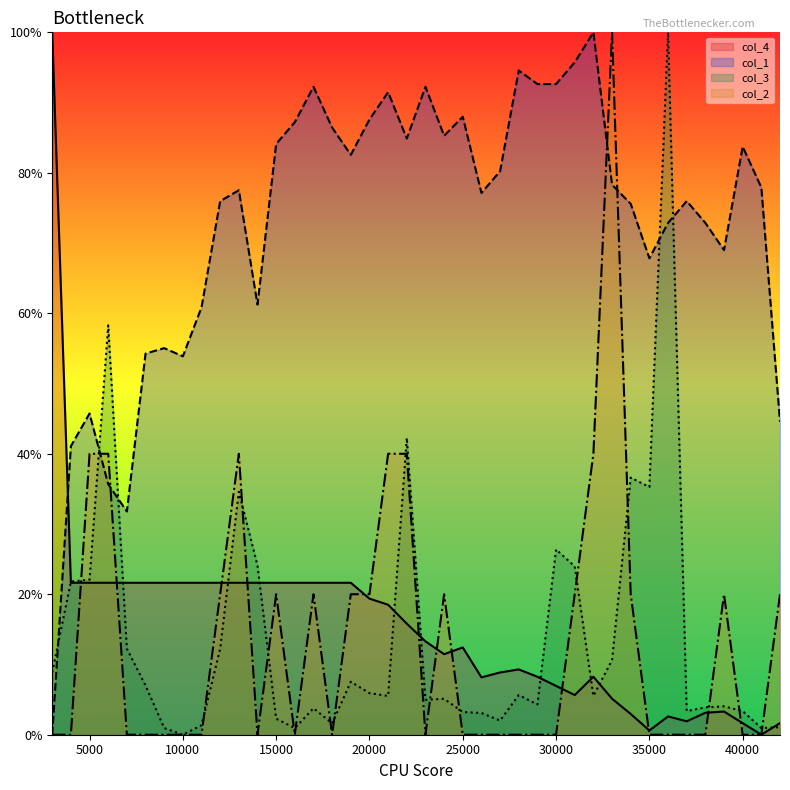

Reading right to left, extract all data points from this chart.

col_4: 42000=0.0	41000=0.0	40000=0.0	39000=0.0	38000=0.0	37000=0.0	36000=0.0	35000=0.0	34000=0.0	33000=0.1	32000=0.1	31000=0.1	30000=0.1	29000=0.1	28000=0.1	27000=0.1	26000=0.1	25000=0.1	24000=0.1	23000=0.1	22000=0.2	21000=0.2	20000=0.2	19000=0.2	18000=0.2	17000=0.2	16000=0.2	15000=0.2	14000=0.2	13000=0.2	12000=0.2	11000=0.2	10000=0.2	9000=0.2	8000=0.2	7000=0.2	6000=0.2	5000=0.2	4000=0.2	3000=1.0
col_1: 42000=0.4	41000=0.8	40000=0.8	39000=0.7	38000=0.7	37000=0.8	36000=0.7	35000=0.7	34000=0.8	33000=0.8	32000=1.0	31000=1.0	30000=0.9	29000=0.9	28000=0.9	27000=0.8	26000=0.8	25000=0.9	24000=0.9	23000=0.9	22000=0.8	21000=0.9	20000=0.9	19000=0.8	18000=0.9	17000=0.9	16000=0.9	15000=0.8	14000=0.6	13000=0.8	12000=0.8	11000=0.6	10000=0.5	9000=0.6	8000=0.5	7000=0.3	6000=0.4	5000=0.5	4000=0.4	3000=0.0
col_3: 42000=0.0	41000=0.0	40000=0.0	39000=0.0	38000=0.0	37000=0.0	36000=1.0	35000=0.4	34000=0.4	33000=0.1	32000=0.1	31000=0.2	30000=0.3	29000=0.0	28000=0.1	27000=0.0	26000=0.0	25000=0.0	24000=0.1	23000=0.0	22000=0.4	21000=0.1	20000=0.1	19000=0.1	18000=0.0	17000=0.0	16000=0.0	15000=0.0	14000=0.2	13000=0.3	12000=0.1	11000=0.0	10000=0.0	9000=0.0	8000=0.1	7000=0.1	6000=0.6	5000=0.2	4000=0.2	3000=0.1
col_2: 42000=0.2	41000=0.0	40000=0.0	39000=0.2	38000=0.0	37000=0.0	36000=0.0	35000=0.0	34000=0.2	33000=1.0	32000=0.4	31000=0.2	30000=0.0	29000=0.0	28000=0.0	27000=0.0	26000=0.0	25000=0.0	24000=0.2	23000=0.0	22000=0.4	21000=0.4	20000=0.2	19000=0.2	18000=0.0	17000=0.2	16000=0.0	15000=0.2	14000=0.0	13000=0.4	12000=0.2	11000=0.0	10000=0.0	9000=0.0	8000=0.0	7000=0.0	6000=0.4	5000=0.4	4000=0.0	3000=0.0